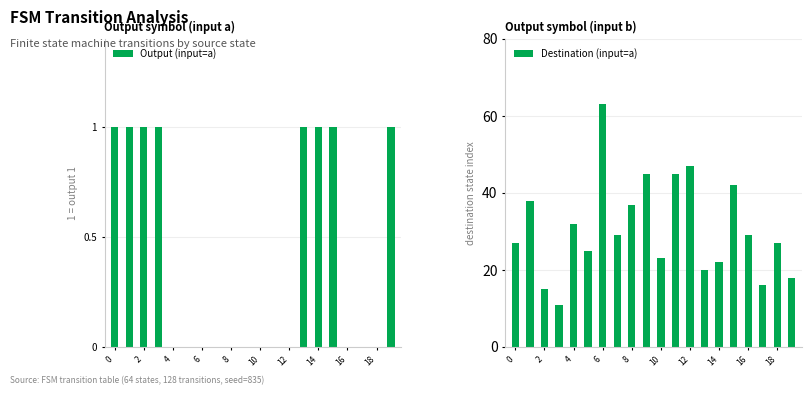

What is the lowest value of the Destination (input=a) series?

11